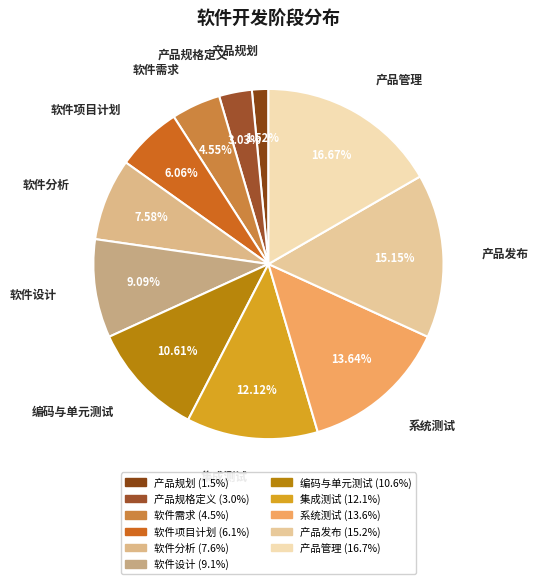

Is 编码与单元测试 the majority of the pie?

No